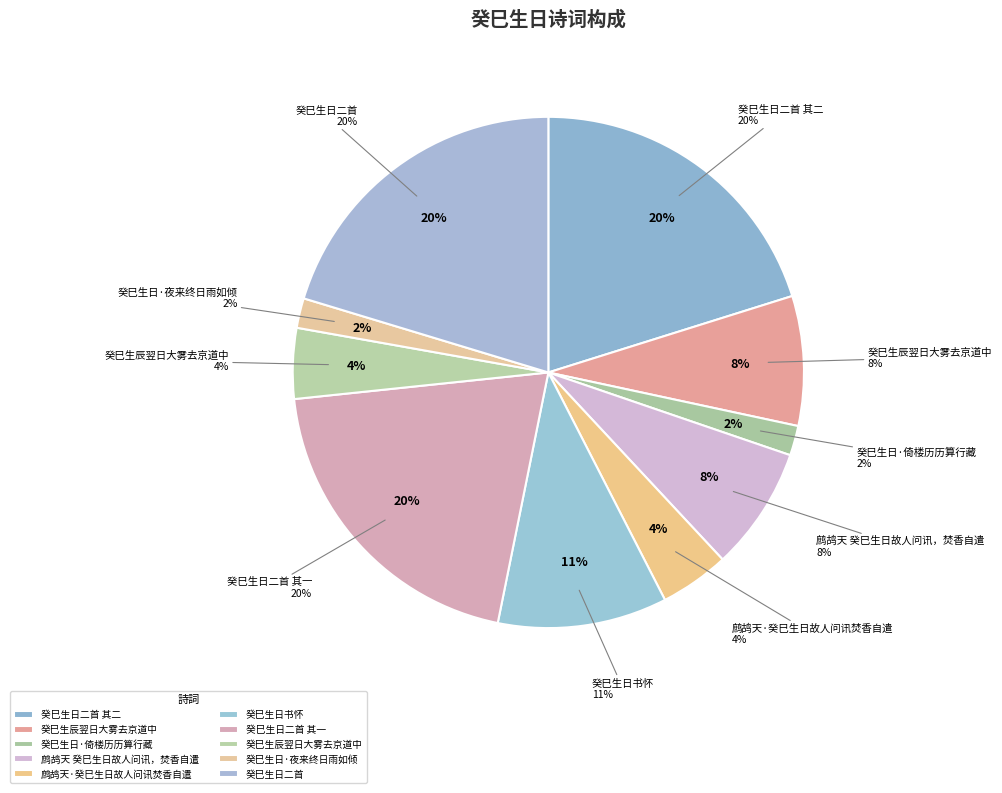

Rank the categories by value from lowest to highest.

癸巳生日·夜来终日雨如倾, 癸巳生日·倚楼历历算行藏, 鹧鸪天·癸巳生日故人问讯焚香自遣, 癸巳生辰翌日大雾去京道中, 鹧鸪天 癸巳生日故人问讯，焚香自遣, 癸巳生辰翌日大雾去京道中, 癸巳生日书怀, 癸巳生日二首 其二, 癸巳生日二首 其一, 癸巳生日二首